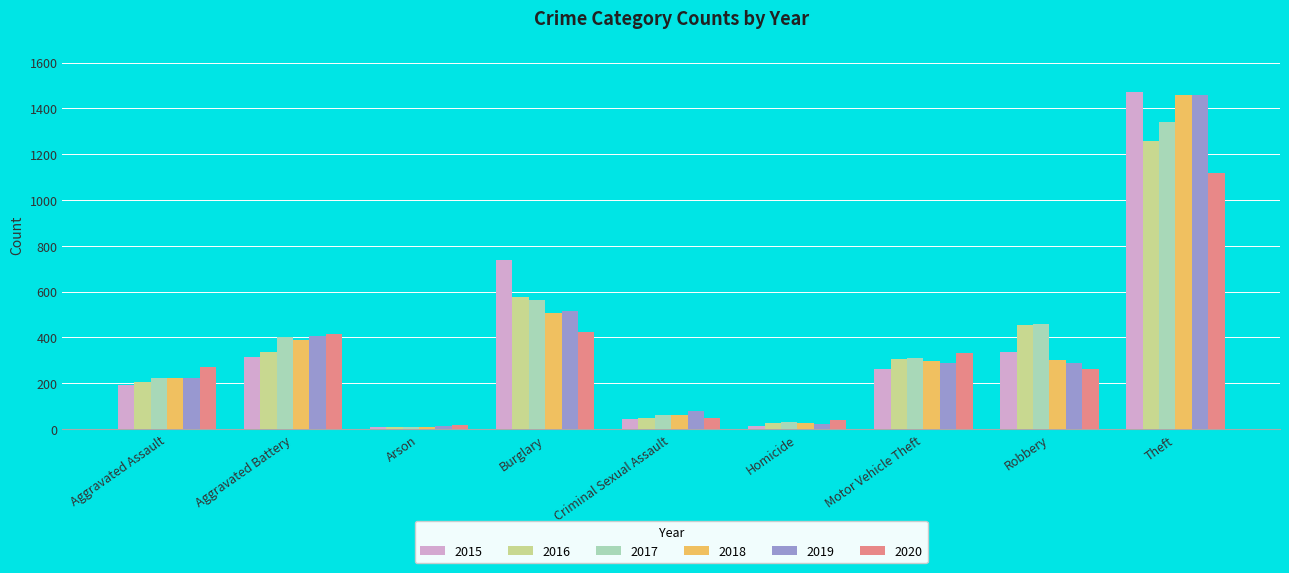

What is the maximum value shown in the chart?

1474